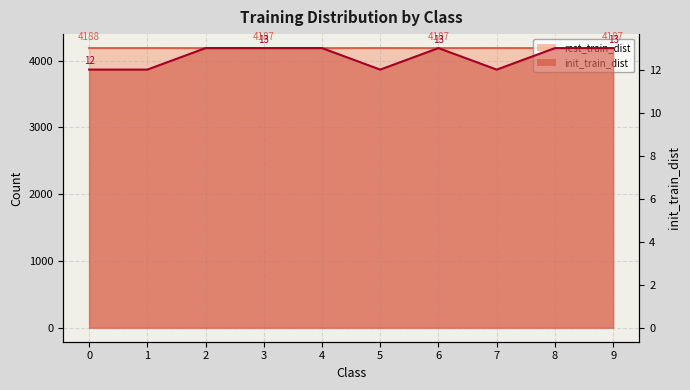

How many categories are shown in the chart?

10